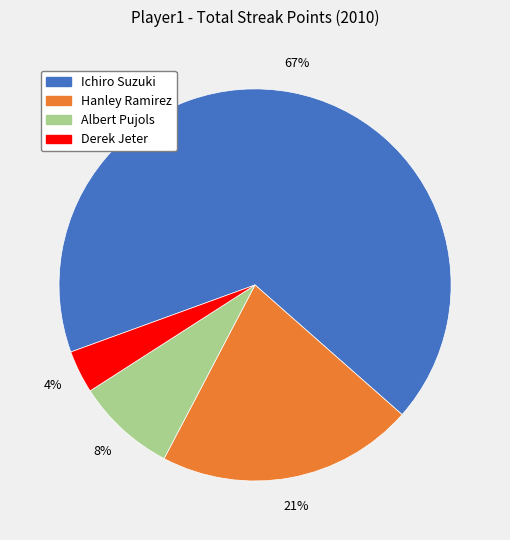

To the nearest percent, what is the combined percentage of Hanley Ramirez and Derek Jeter?

25%